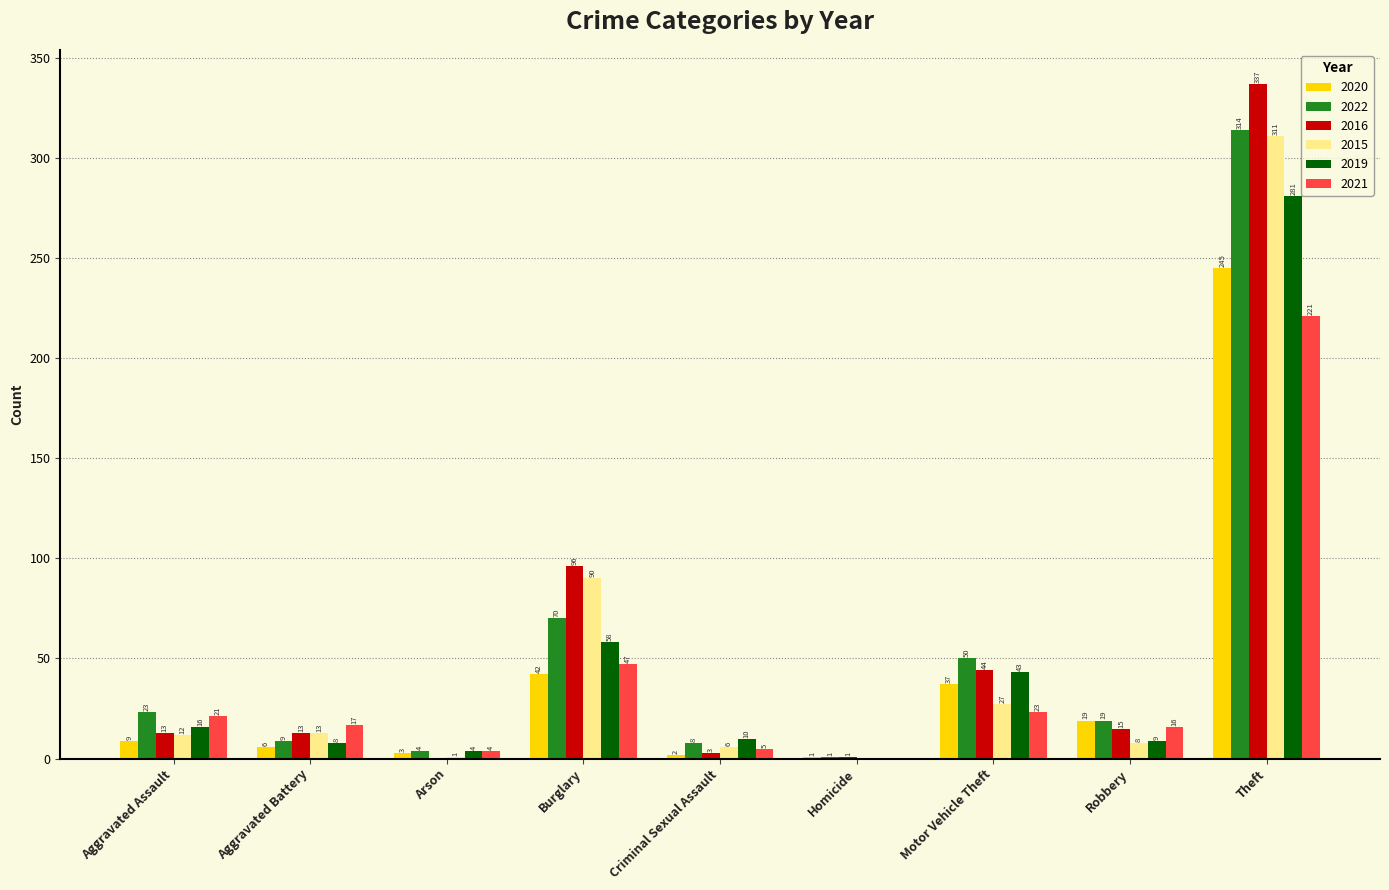

How many groups of bars are there?

9